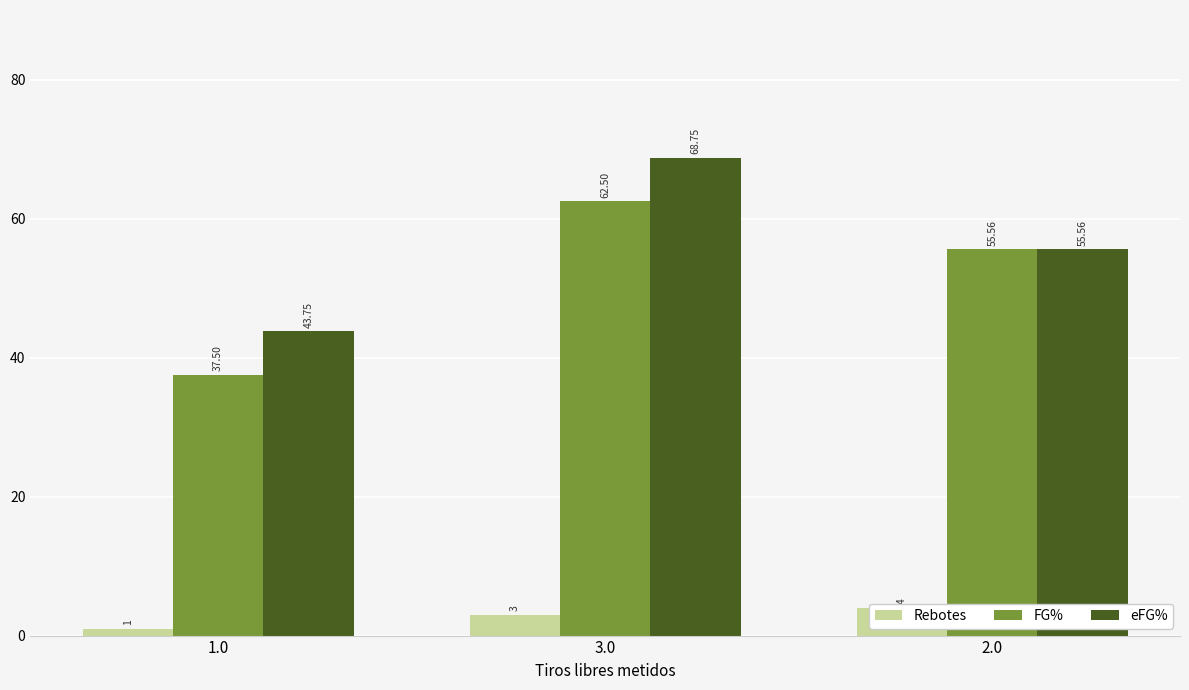

What value does the eFG% series have at 1.0?

43.8